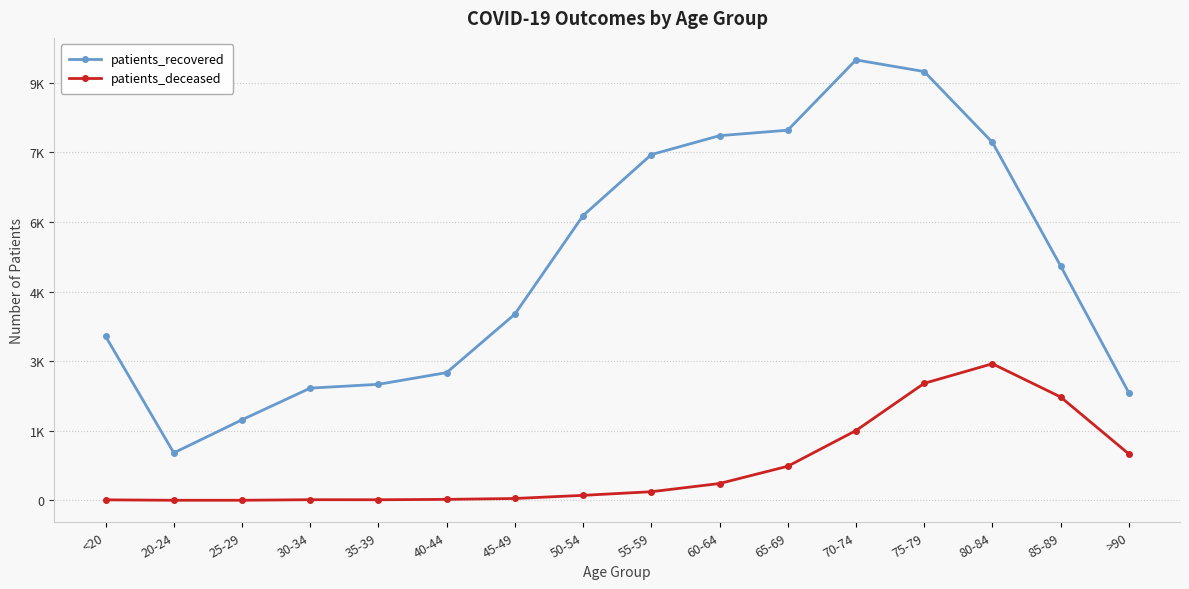

What is the difference between the highest and lowest values at >90?

1319